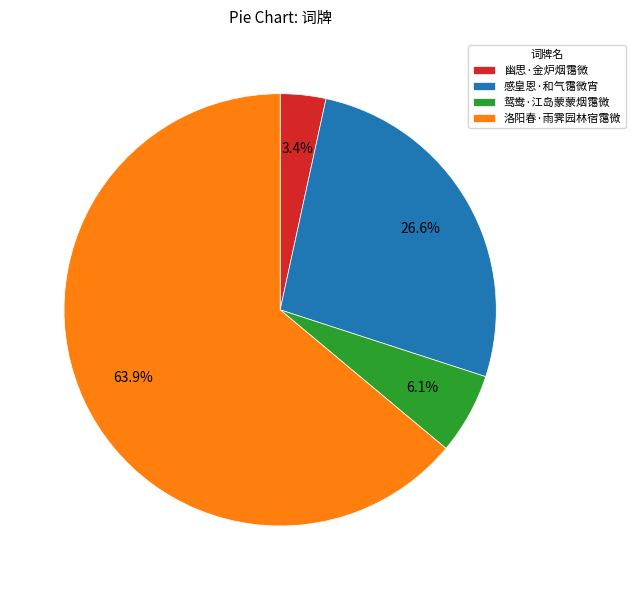

What is the total percentage of 感皇恩·和气霭微宵 and 幽思·金炉烟霭微?

30.0%